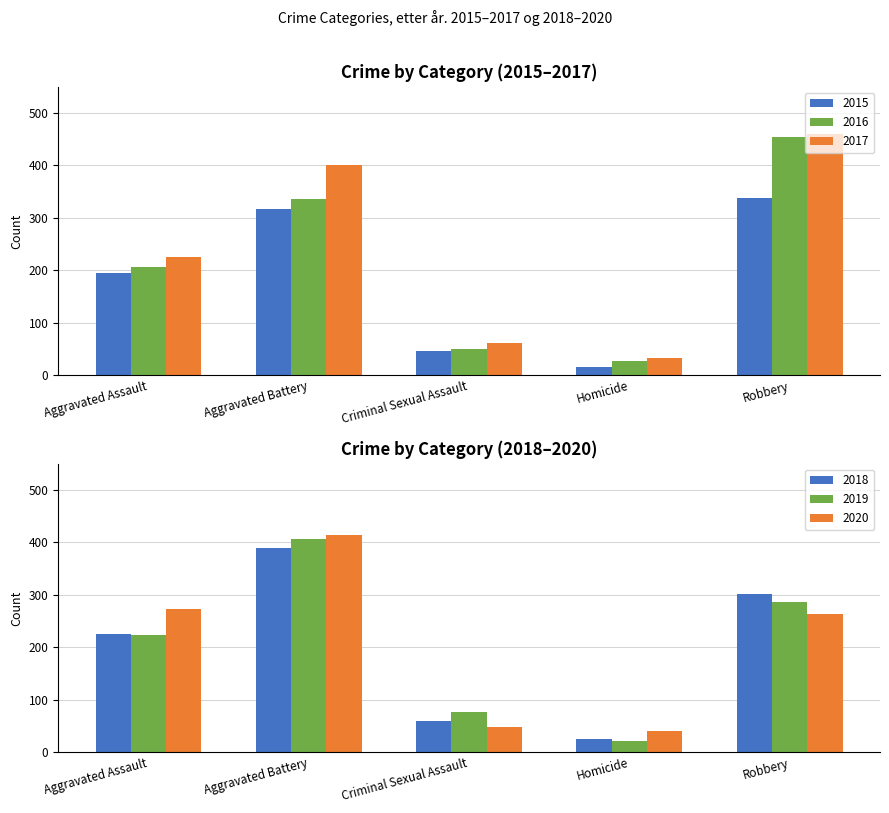

Between Aggravated Battery and Criminal Sexual Assault, which series saw the biggest shift?

2020